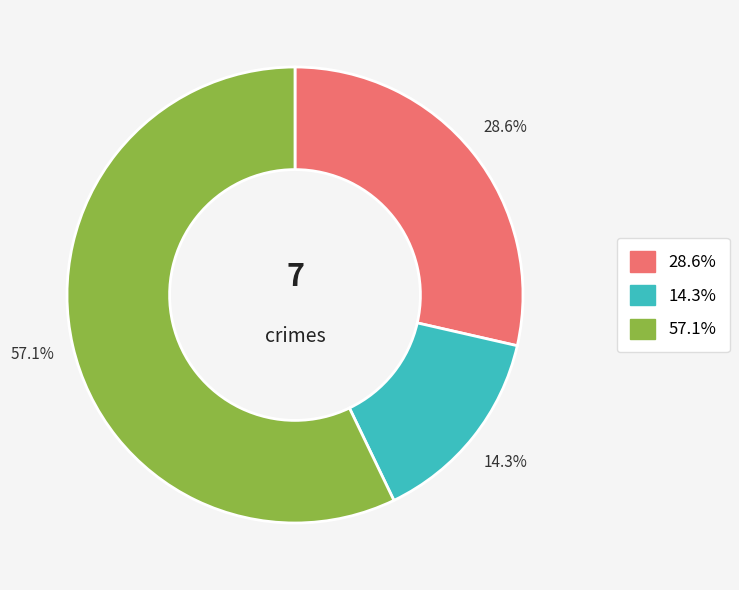

Is there any slice that represents more than half of the pie?

Yes